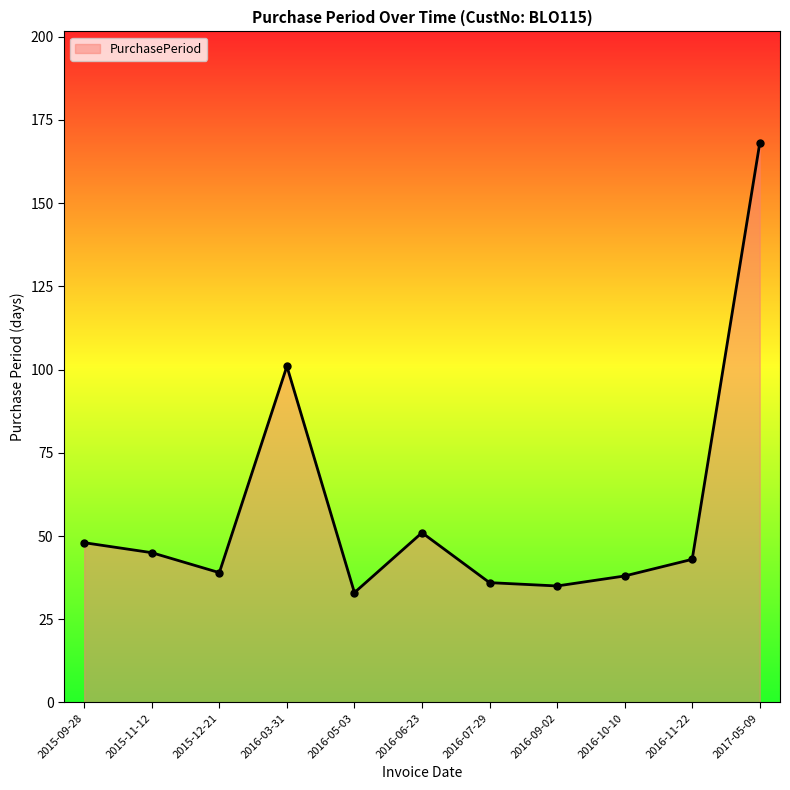

Is it true that the value at 2016-09-02 is 48?

False